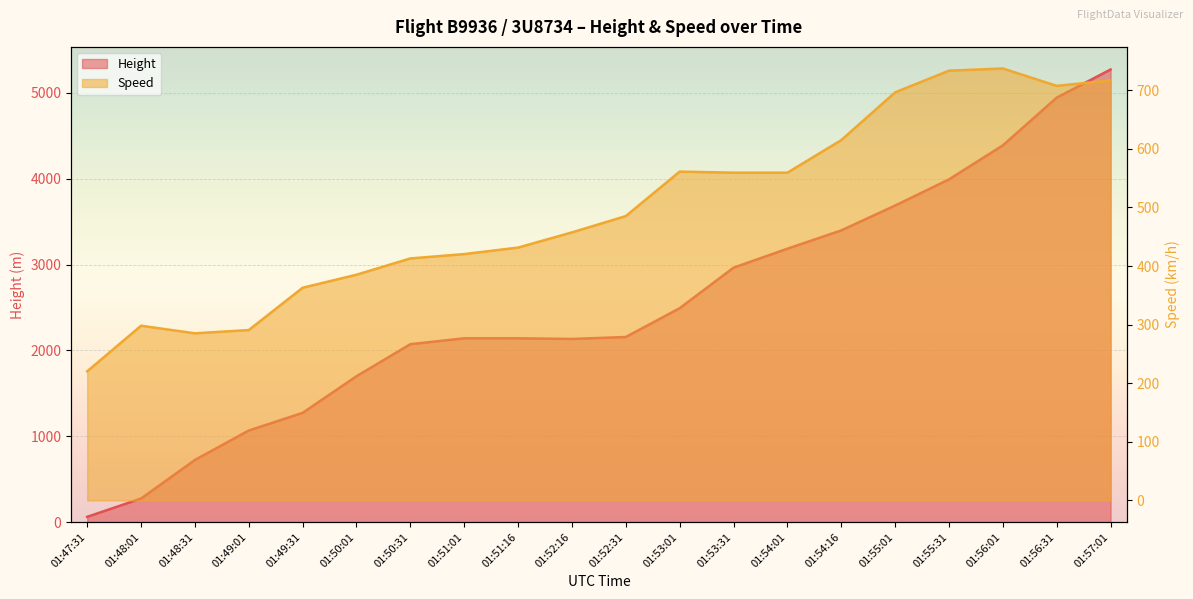

What is the difference between the second highest and second lowest values in the Speed series?

448.2